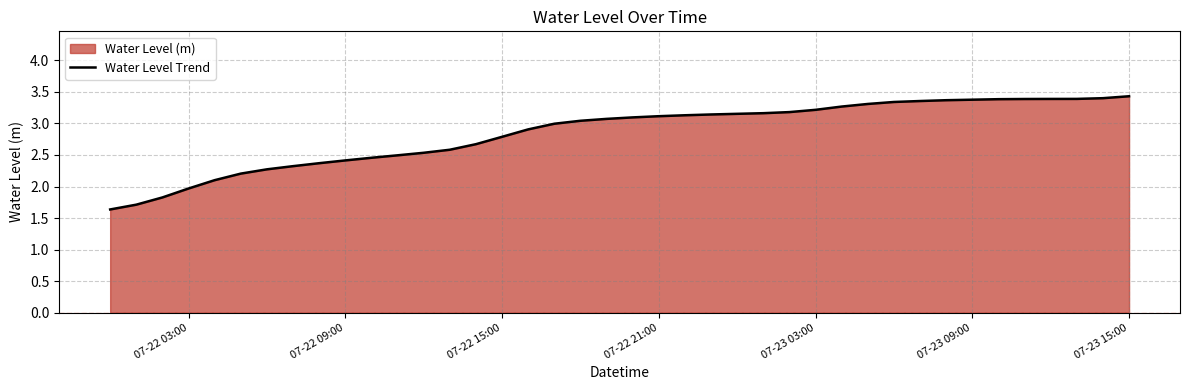

What is the greatest value displayed?

3.4